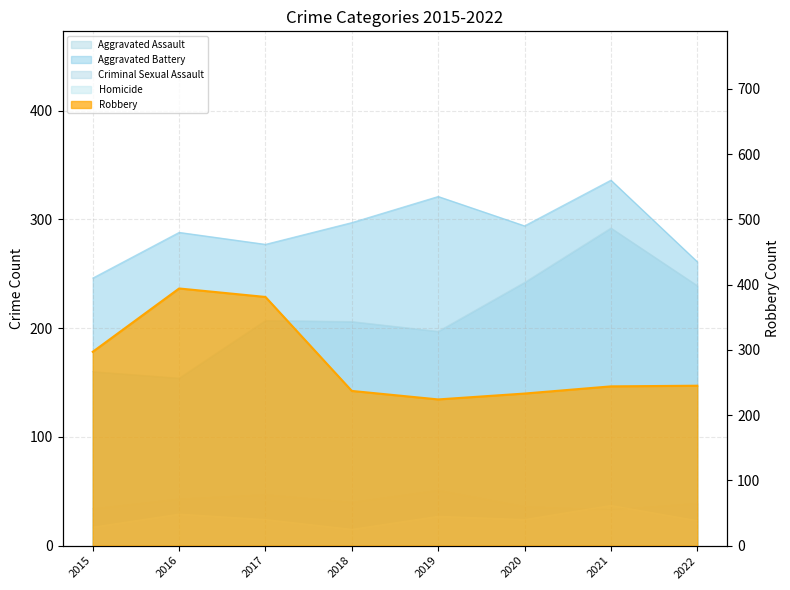

True or false: Criminal Sexual Assault and Robbery intersect in this chart.

False